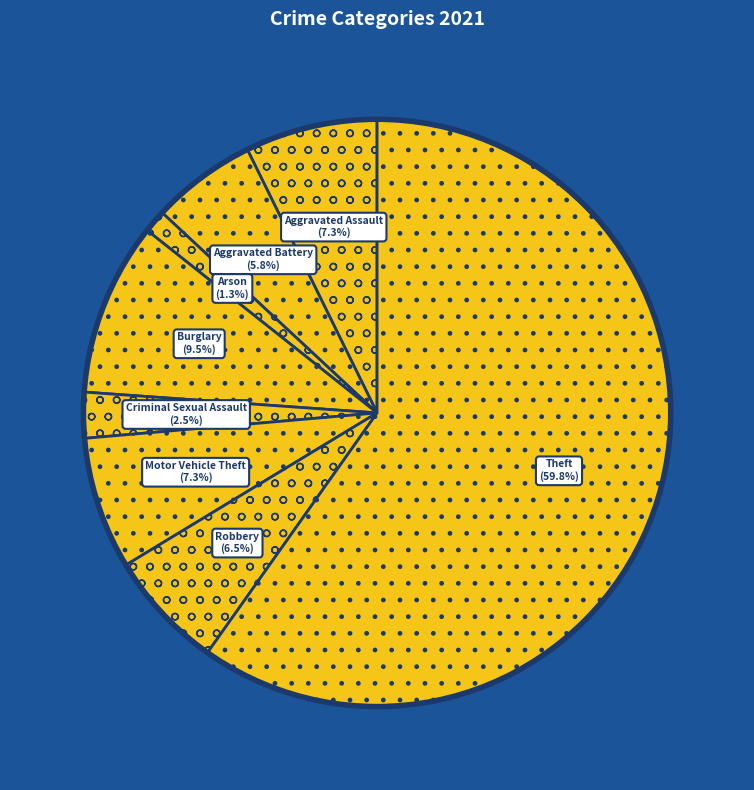

What is the largest slice in the pie chart?

Theft